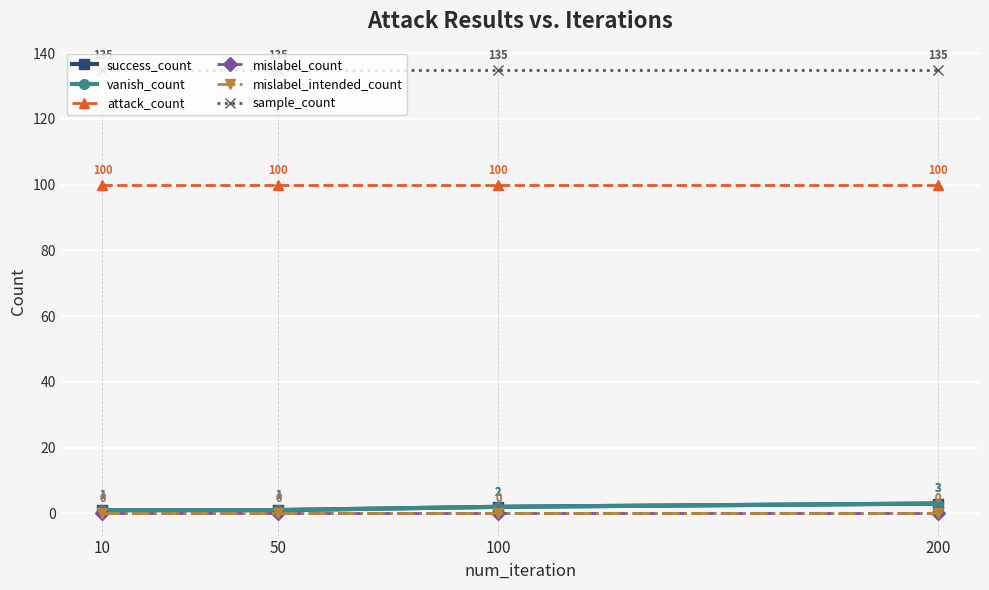

True or false: vanish_count has a value of 1 at 10.

True